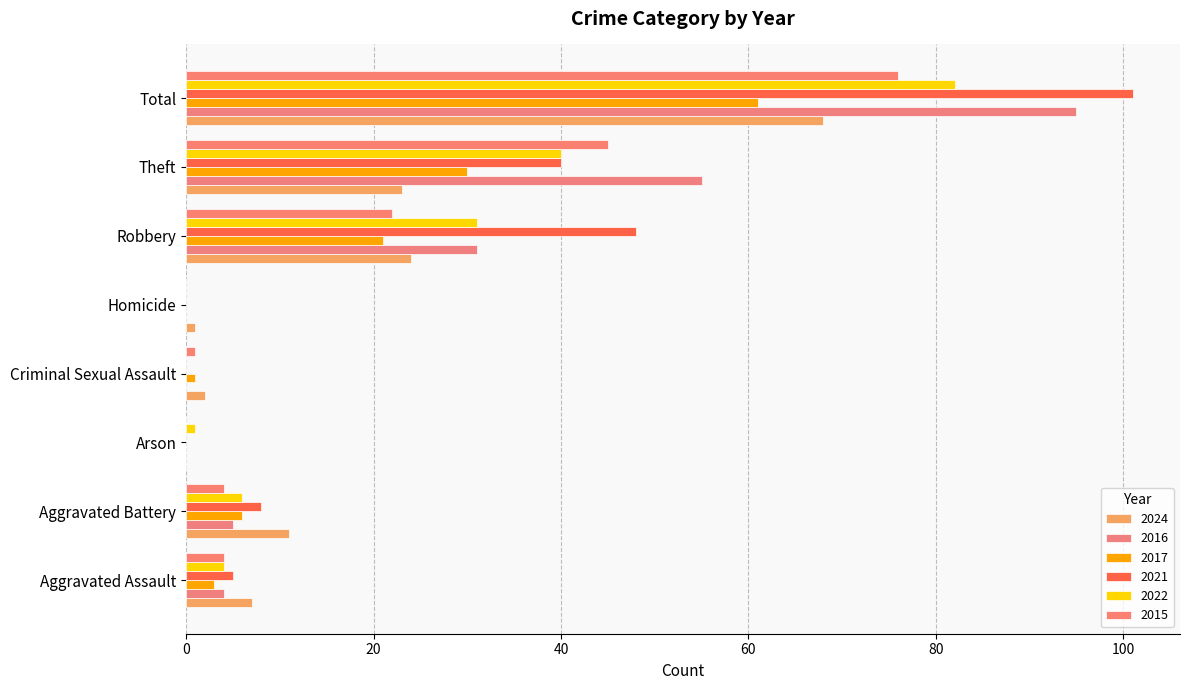

List the labels in order of 2017 value, smallest first.

Arson, Homicide, Criminal Sexual Assault, Aggravated Assault, Aggravated Battery, Robbery, Theft, Total